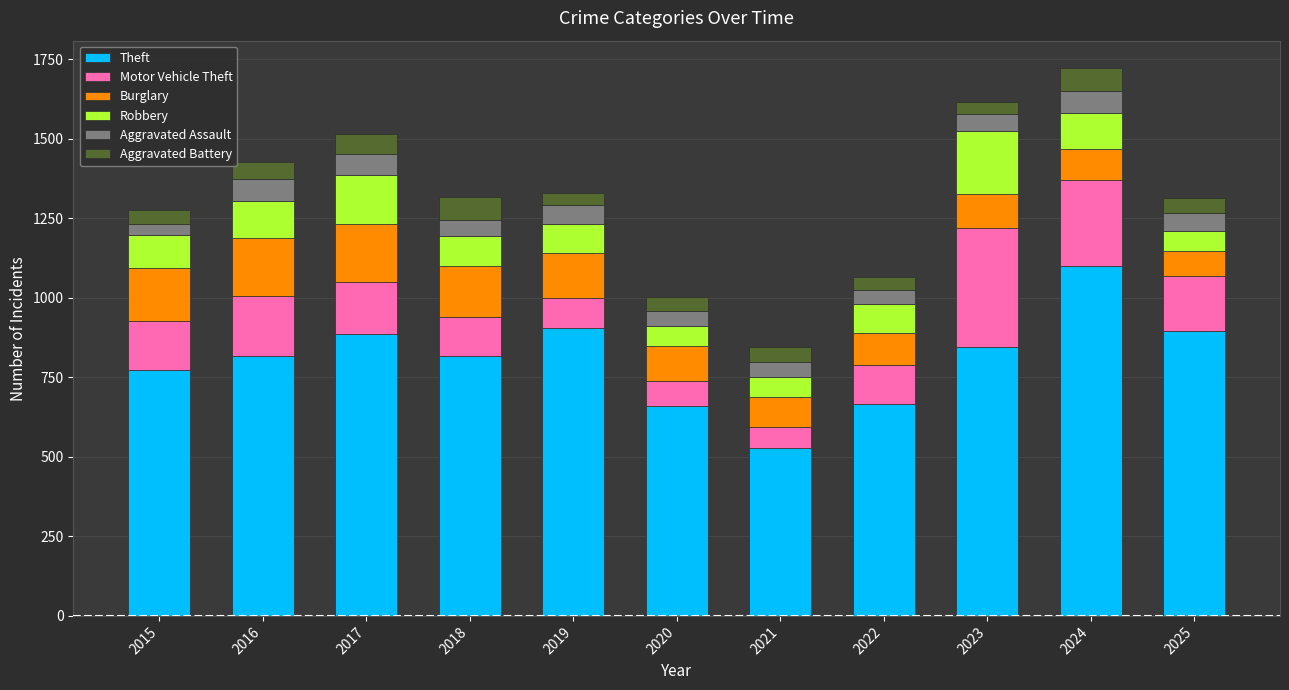

The value of Theft at 2019 is 577. True or false?

False